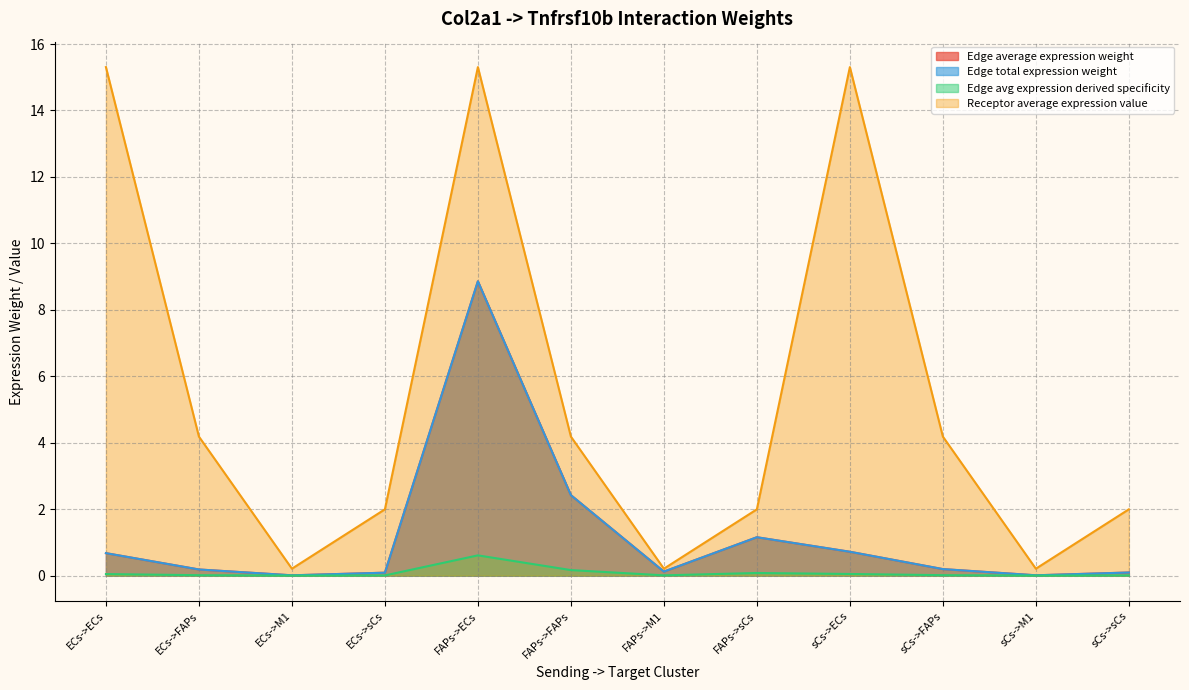

How many series are shown in this chart?

4